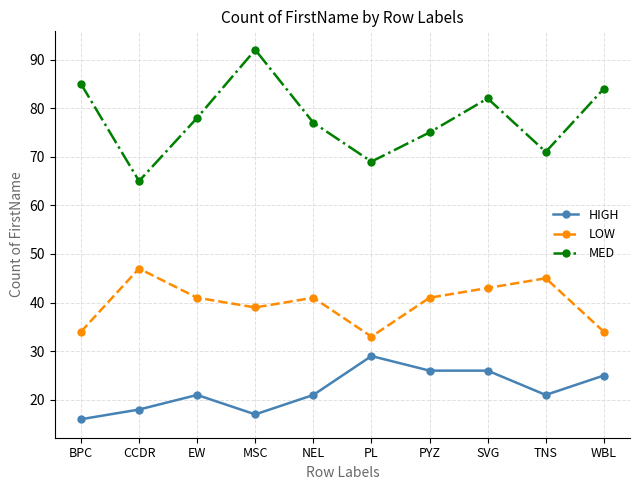

How many interior local valleys does the LOW series have?

2